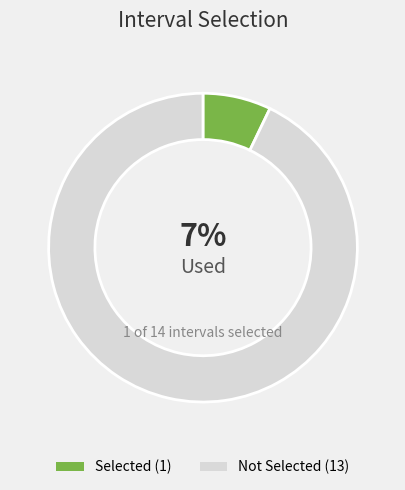

Does any single category account for the majority?

Yes